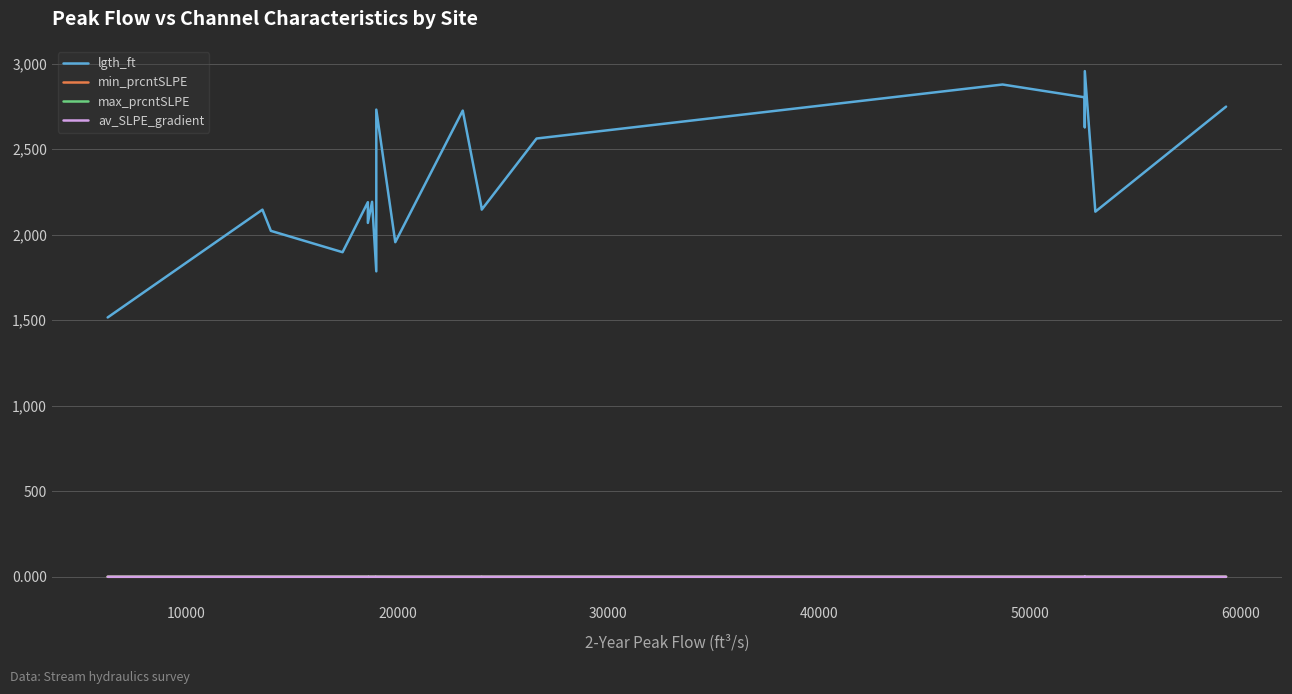

What is the greatest value displayed?

2957.0